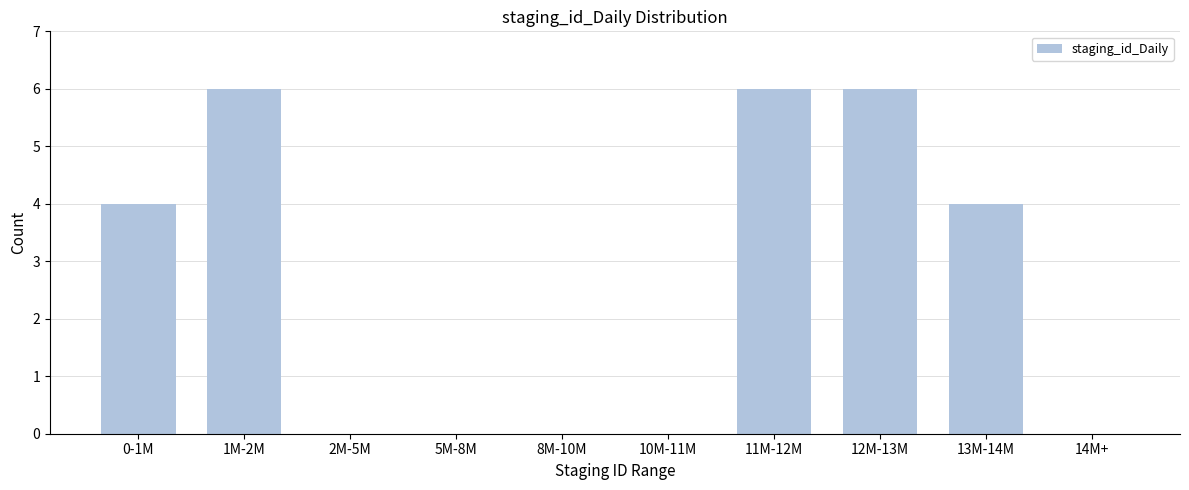

Reading left to right, extract all data points from this chart.

0-1M=4	1M-2M=6	2M-5M=0	5M-8M=0	8M-10M=0	10M-11M=0	11M-12M=6	12M-13M=6	13M-14M=4	14M+=0